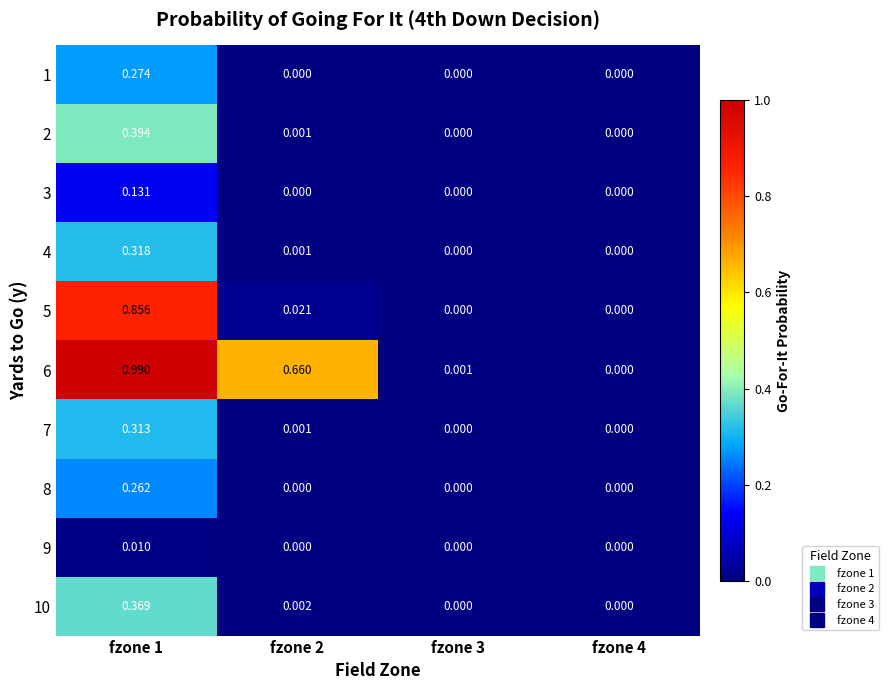

How many positive values does the 5 series have?

2